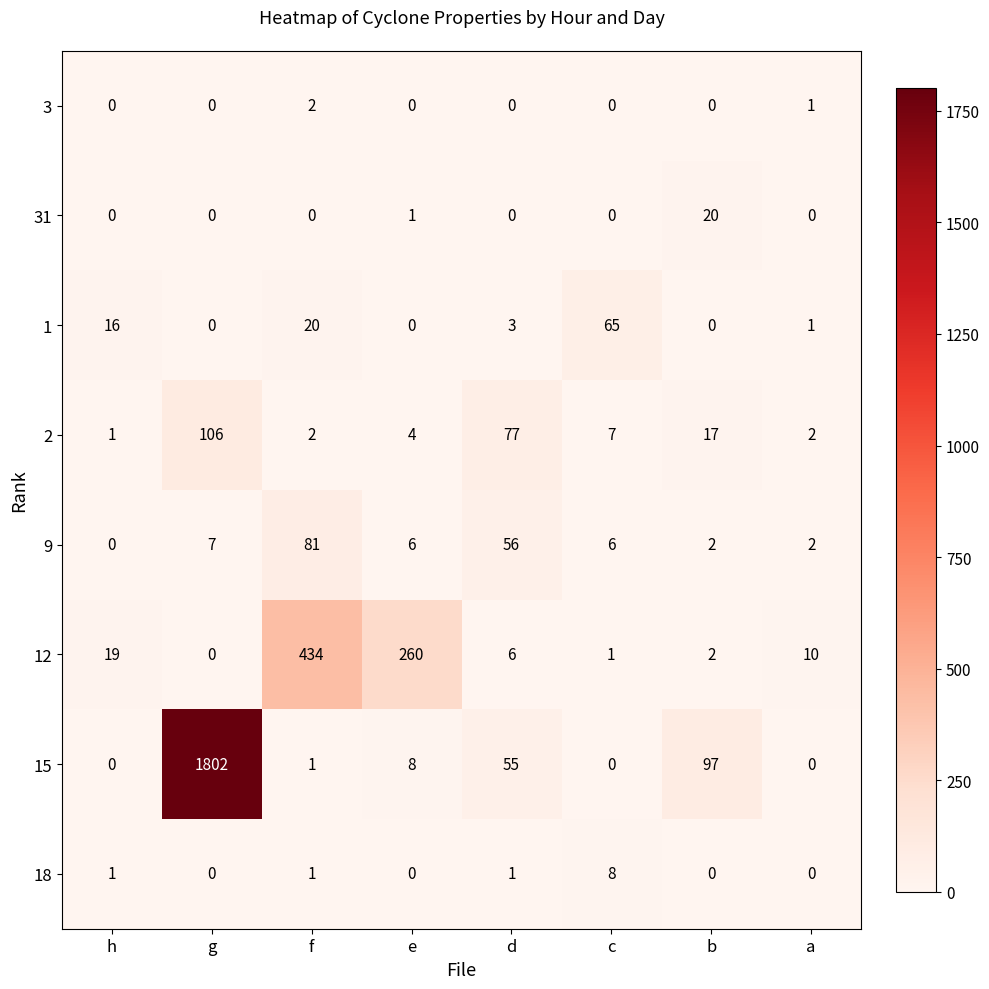

What is the greatest value displayed?

1802